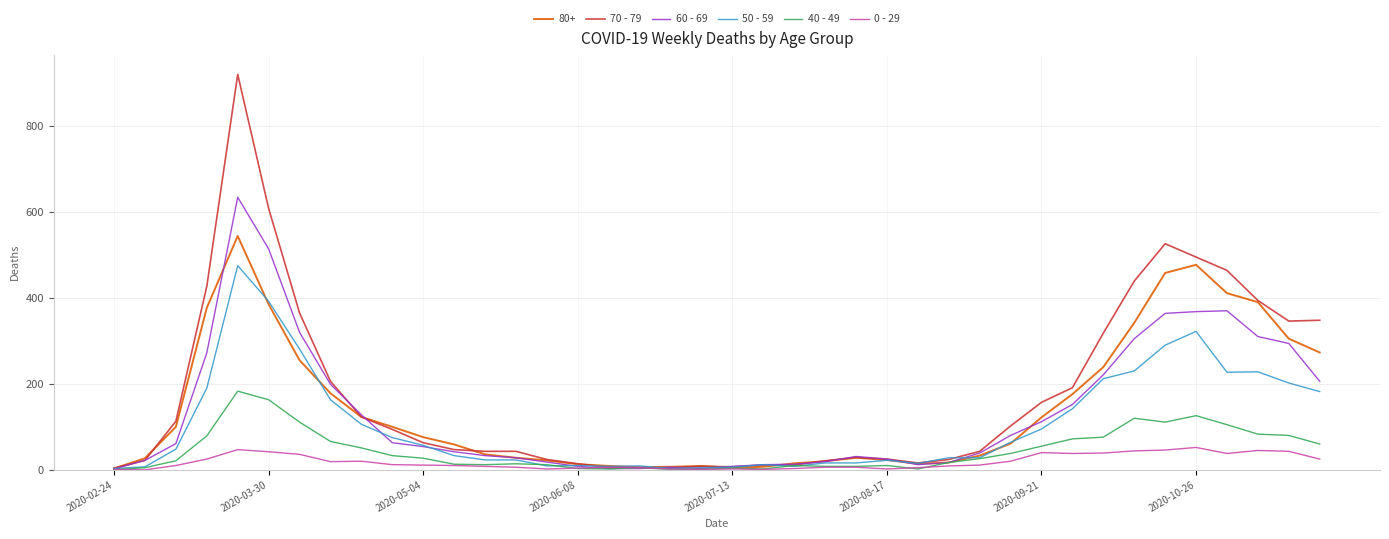

Rank the series by their maximum value, from lowest to highest.

0 - 29, 40 - 49, 50 - 59, 80+, 60 - 69, 70 - 79